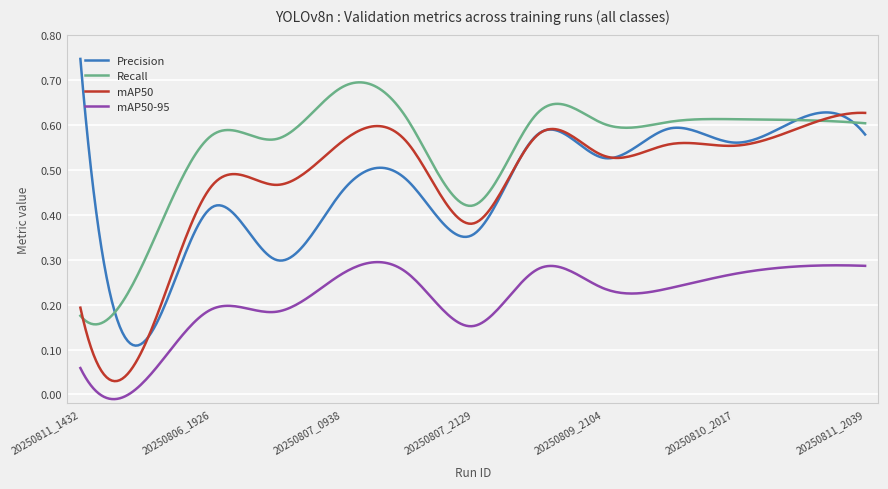

Is this an area chart (filled region under the line)?

No